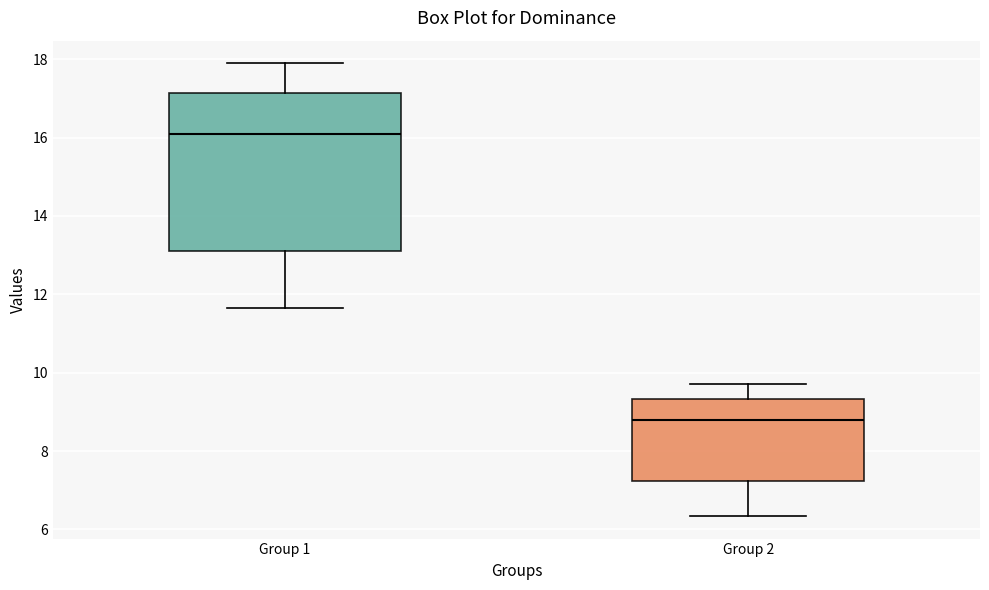

Reading left to right, transcribe this box plot: for each box, give where its median line is, the range the box spans, and where its two whiskers end, as read against the y-axis. The values are not printed on the chart, so give them approximately, as read against the axis.

Group 1: median 16.0, box 13.2 to 17.2, whiskers 11.6 to 17.8
Group 2: median 8.8, box 7.2 to 9.4, whiskers 6.4 to 9.8